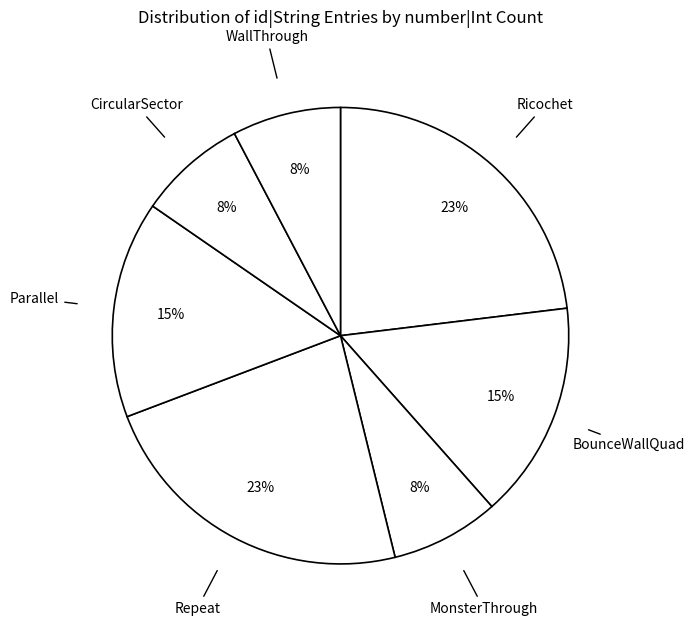

Does any single category account for the majority?

No